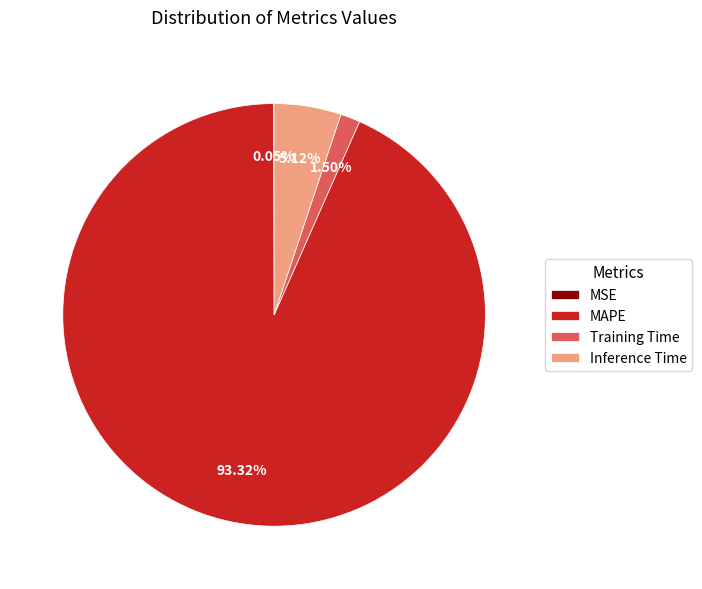

To the nearest percent, what percentage of the pie is Inference Time?

5%